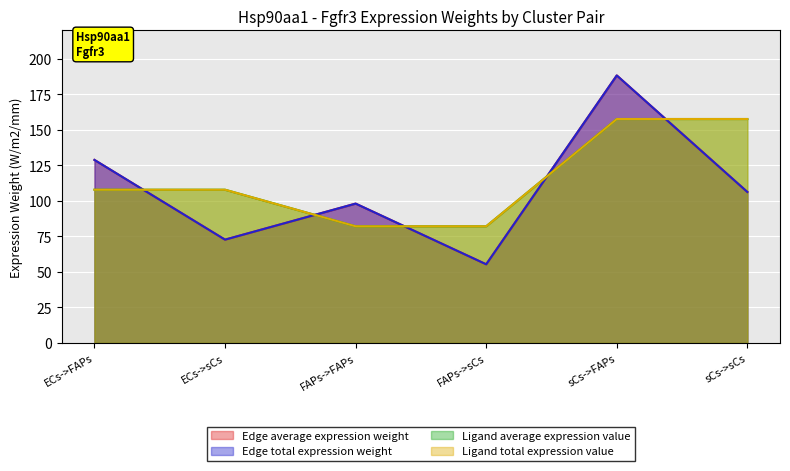

What is the minimum value for Ligand average expression value?

82.1